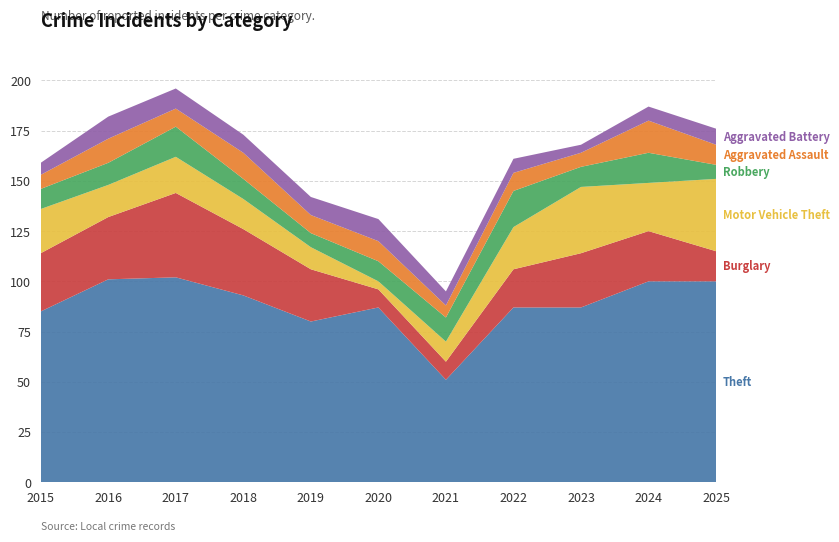

Reading left to right, extract all data points from this chart.

Theft: 2015=85	2016=101	2017=102	2018=93	2019=80	2020=87	2021=51	2022=87	2023=87	2024=100	2025=100
Burglary: 2015=29	2016=31	2017=42	2018=33	2019=26	2020=9	2021=9	2022=19	2023=27	2024=25	2025=15
Motor Vehicle Theft: 2015=22	2016=16	2017=18	2018=15	2019=11	2020=4	2021=10	2022=21	2023=33	2024=24	2025=36
Robbery: 2015=10	2016=11	2017=15	2018=10	2019=7	2020=10	2021=12	2022=18	2023=10	2024=15	2025=7
Aggravated Assault: 2015=7	2016=12	2017=9	2018=13	2019=9	2020=10	2021=6	2022=9	2023=7	2024=16	2025=10
Aggravated Battery: 2015=6	2016=11	2017=10	2018=9	2019=9	2020=11	2021=7	2022=7	2023=4	2024=7	2025=8